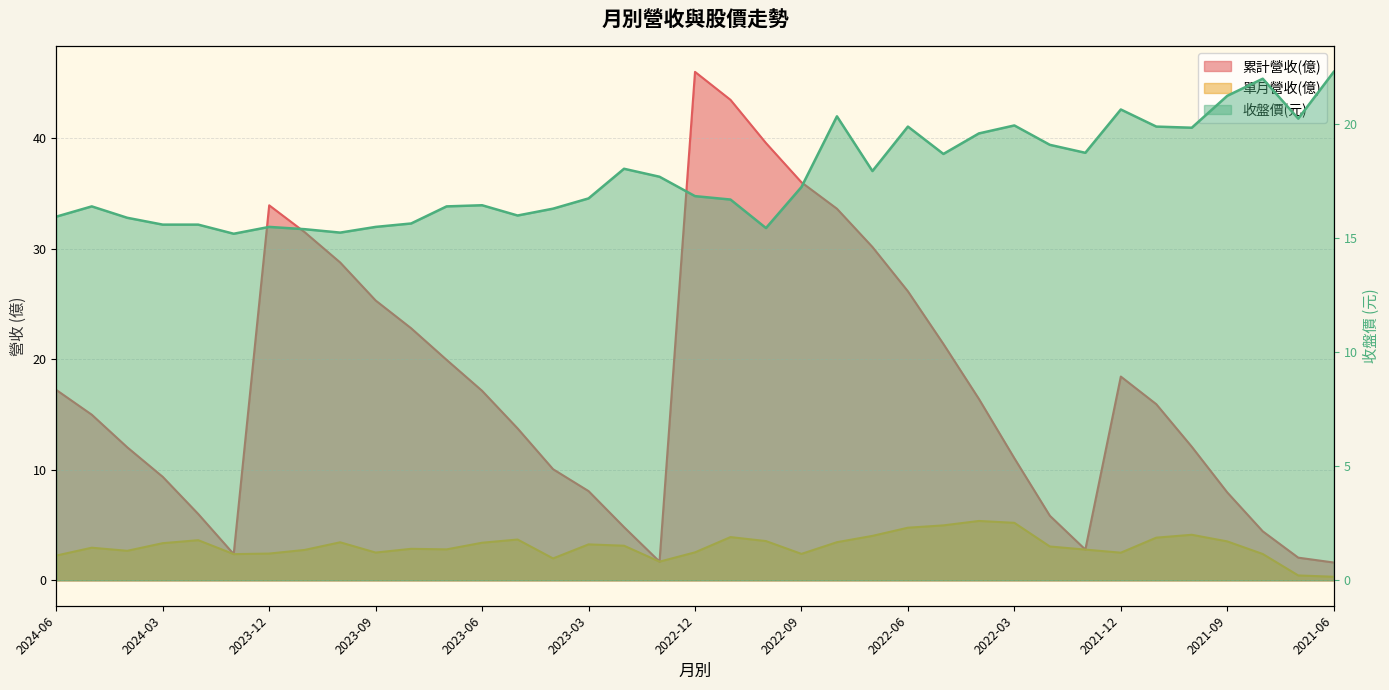

What is the difference between the second highest and second lowest values in the 收盤價 series?

6.8